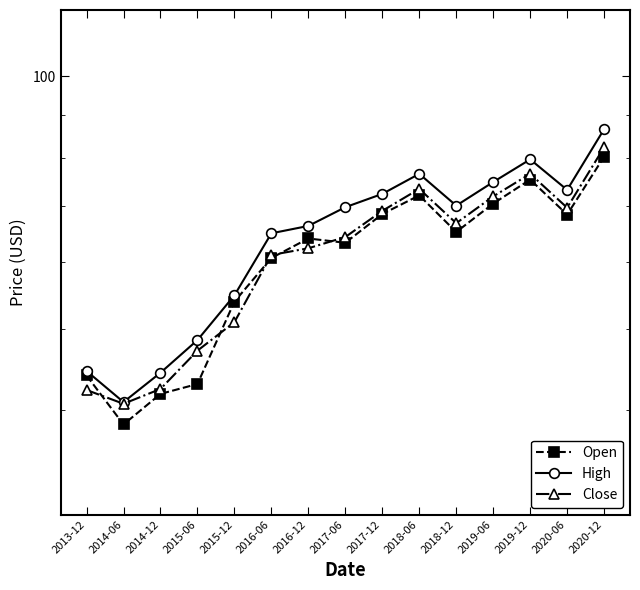

Which has a higher value, 2019-12 or 2014-12?

2019-12